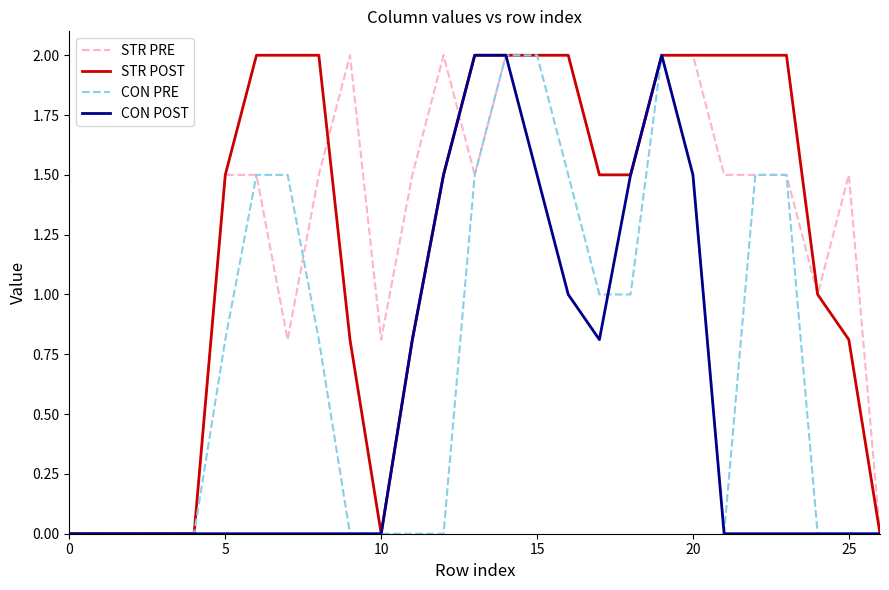

Is this an area chart (filled region under the line)?

No